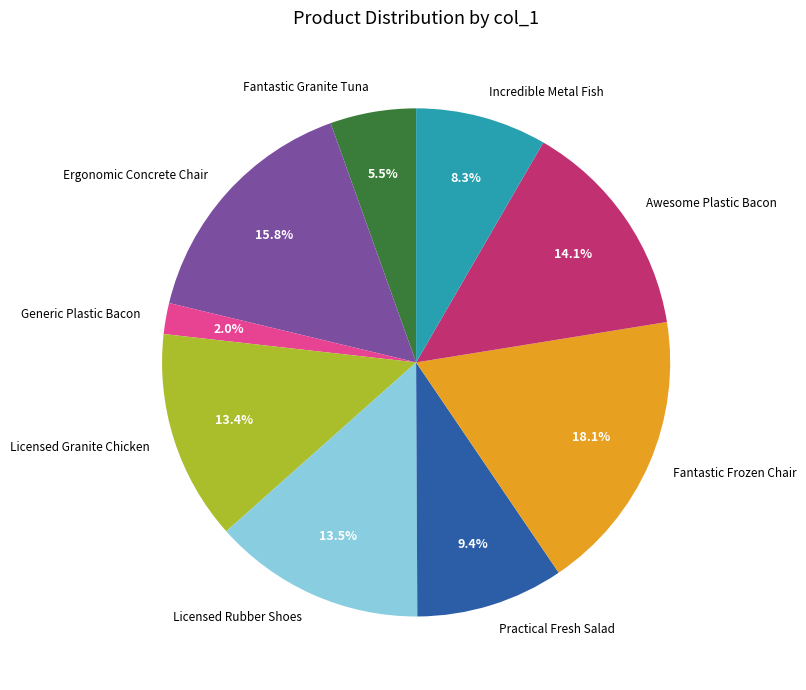

Combined, do Generic Plastic Bacon and Ergonomic Concrete Chair account for over 50%?

No